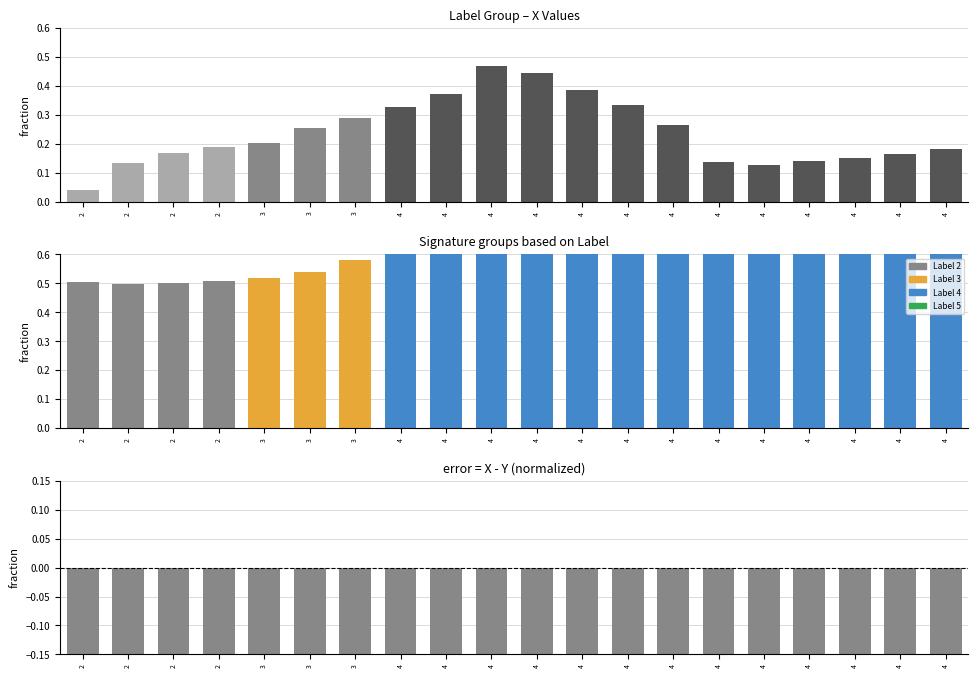

How many categories are shown in the chart?

20